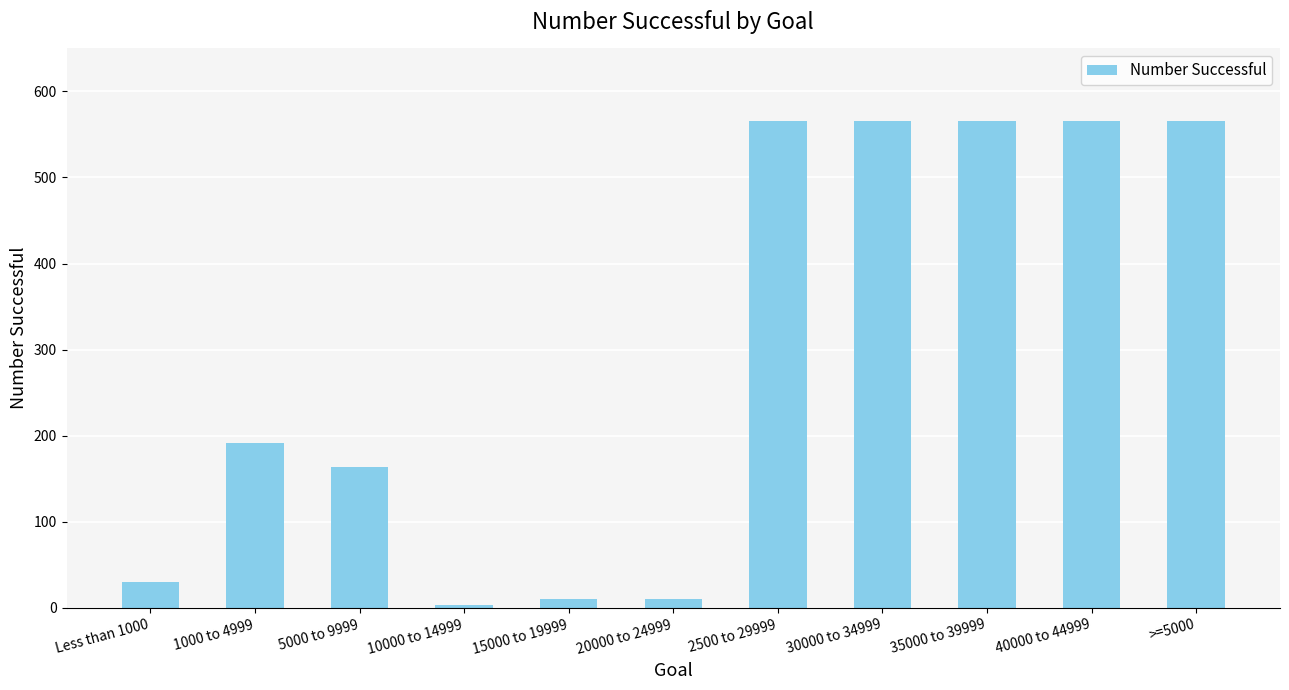

Approximately how many times larger is the value at 40000 to 44999 compared to >=5000?

1.0